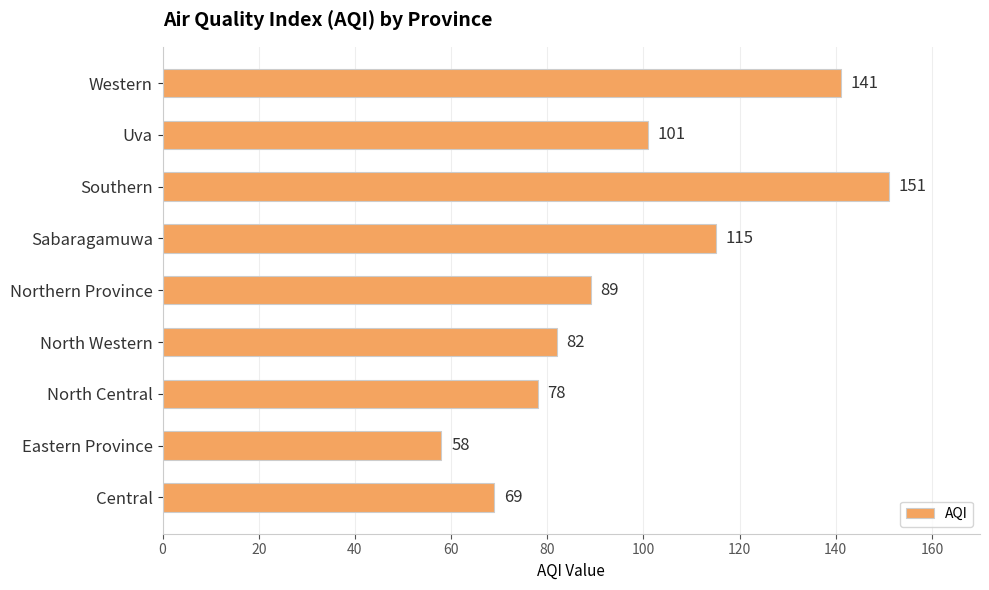

Is it true that the value at Eastern Province is 87?

False